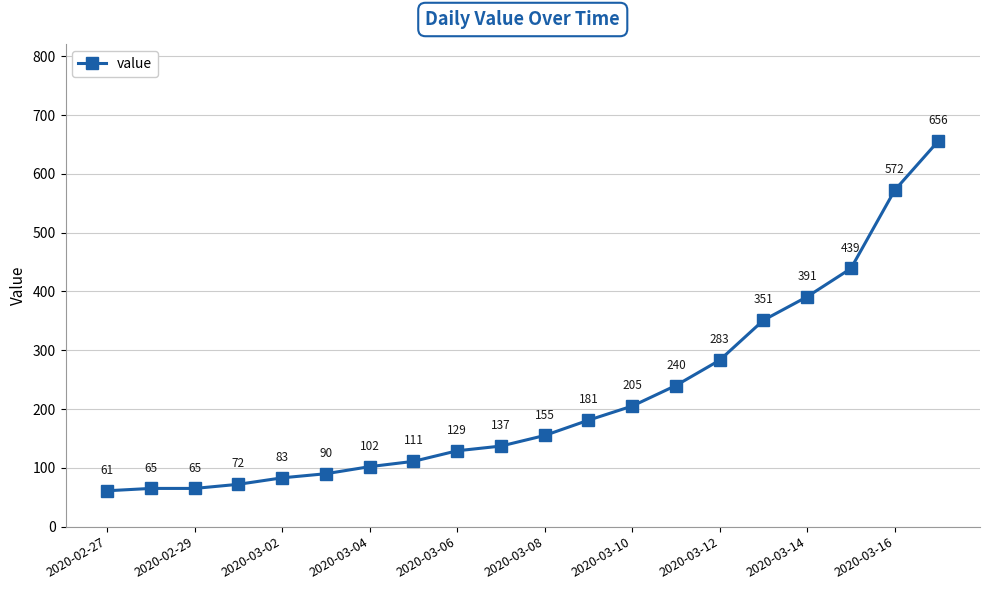

What is the maximum value shown in the chart?

656